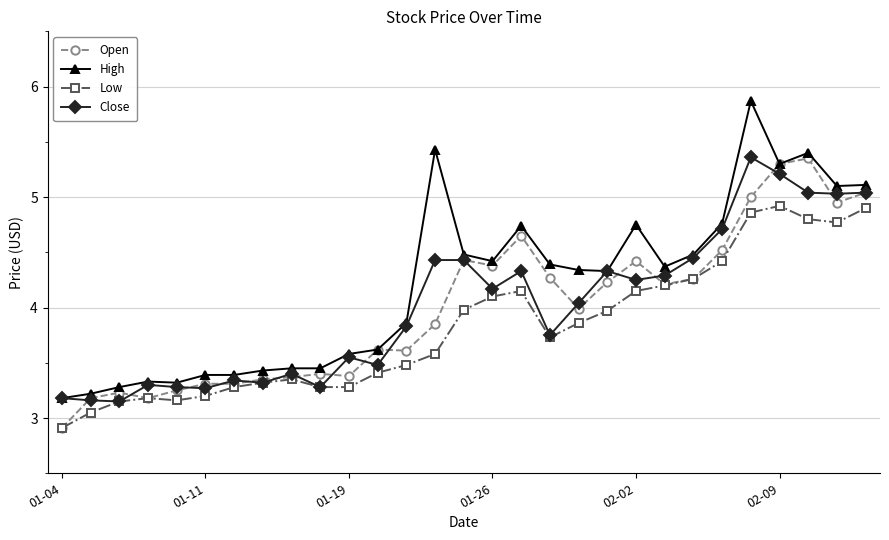

Which series has the largest total across all categories?

High